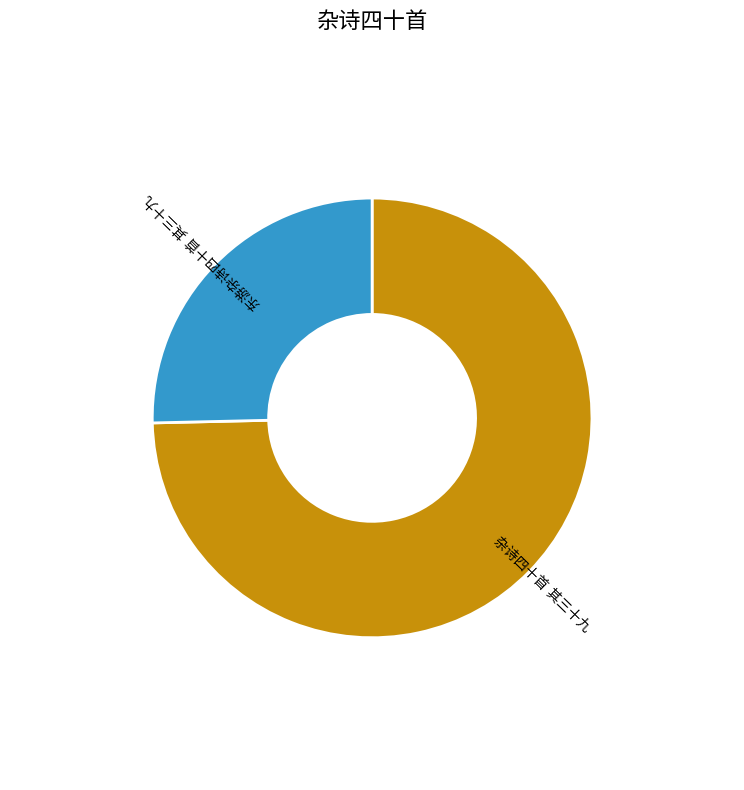

Is there a majority slice in this chart?

Yes